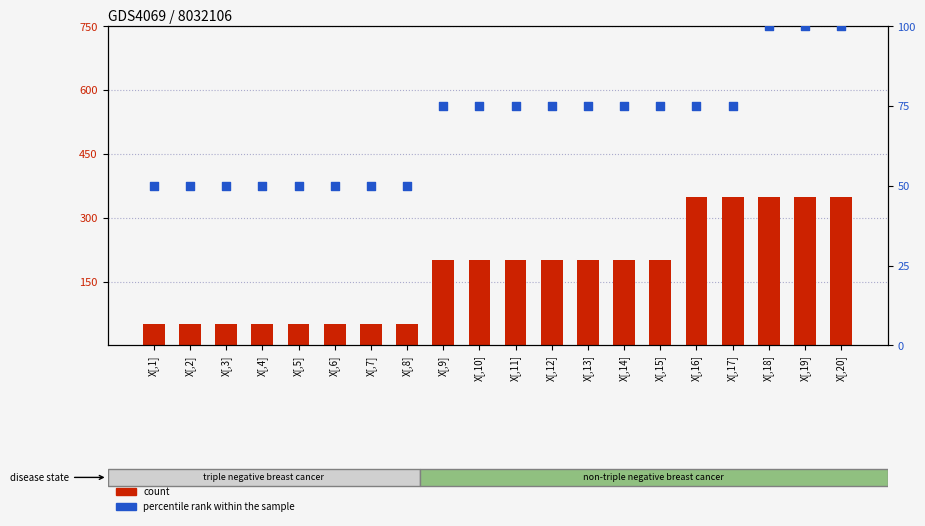

At which category is the sum across all series the highest?

X[,18]